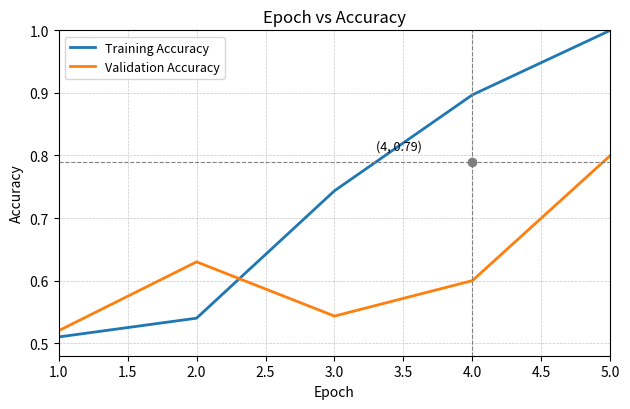

Is the value of Training Accuracy at 3.0 greater than the value of Validation Accuracy at 1.0?

Yes